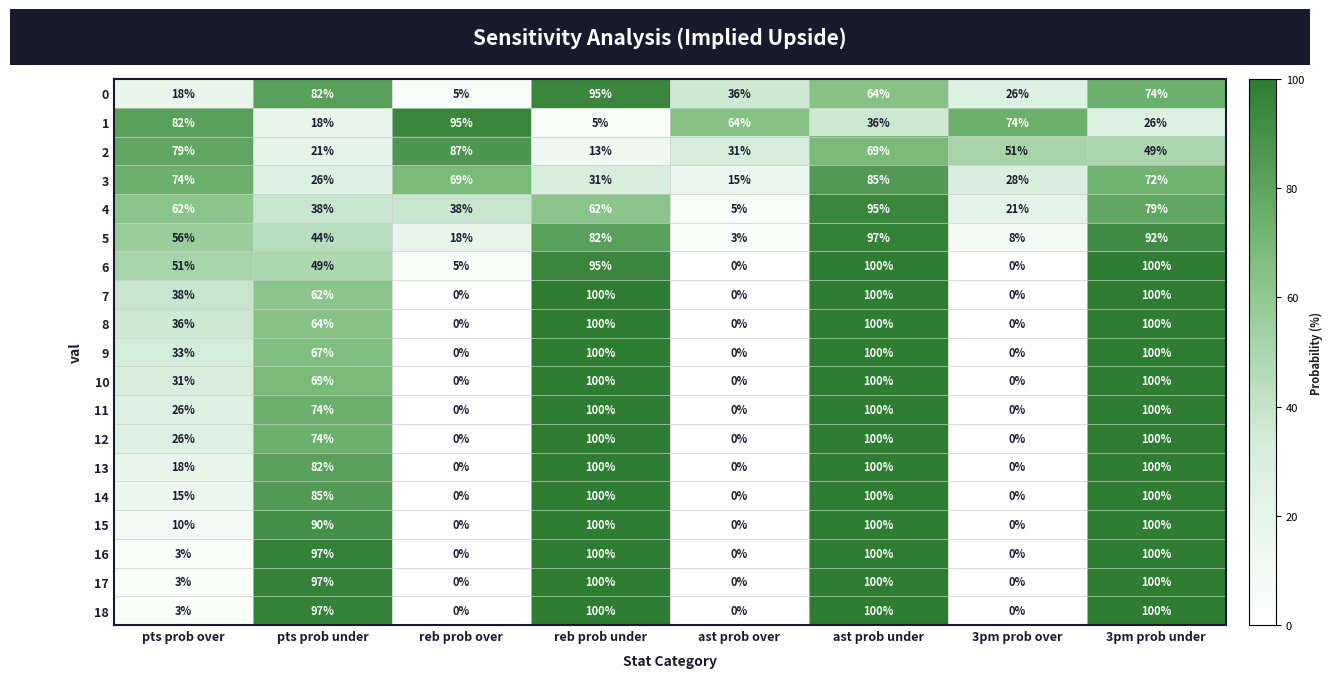

The value of 12 at pts prob under is 118. True or false?

False